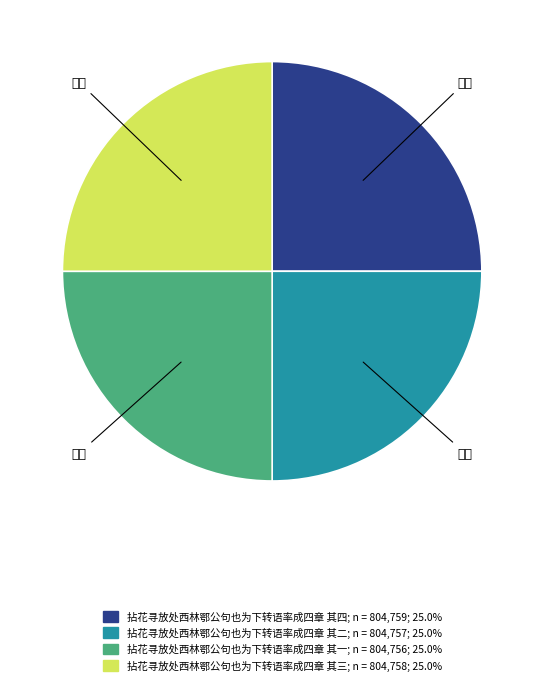

What is the ratio of the value at 拈花寻放处西林鄂公句也为下转语率成四章 其二 to the value at 拈花寻放处西林鄂公句也为下转语率成四章 其三?

1.0